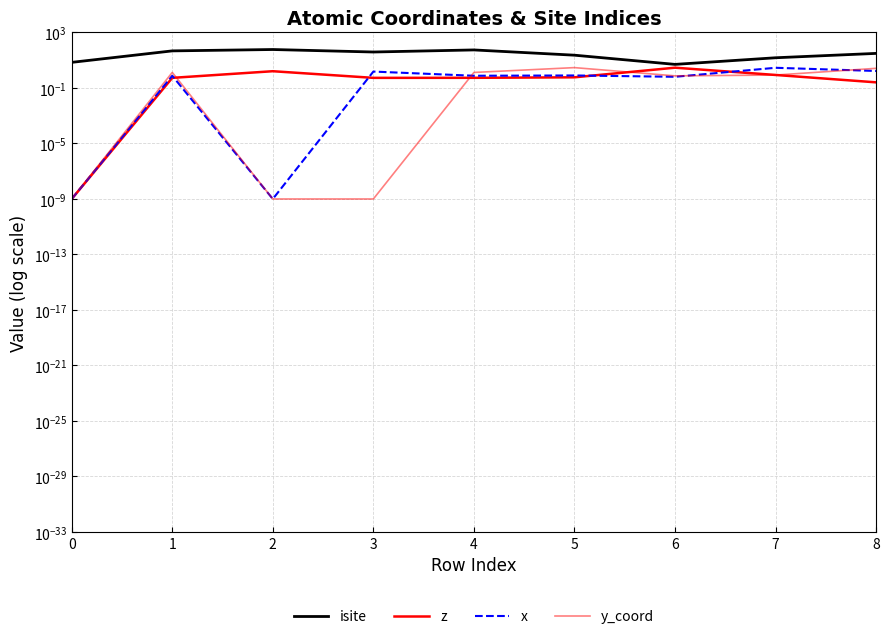

What are all the series names shown in the legend?

isite, z, x, y_coord